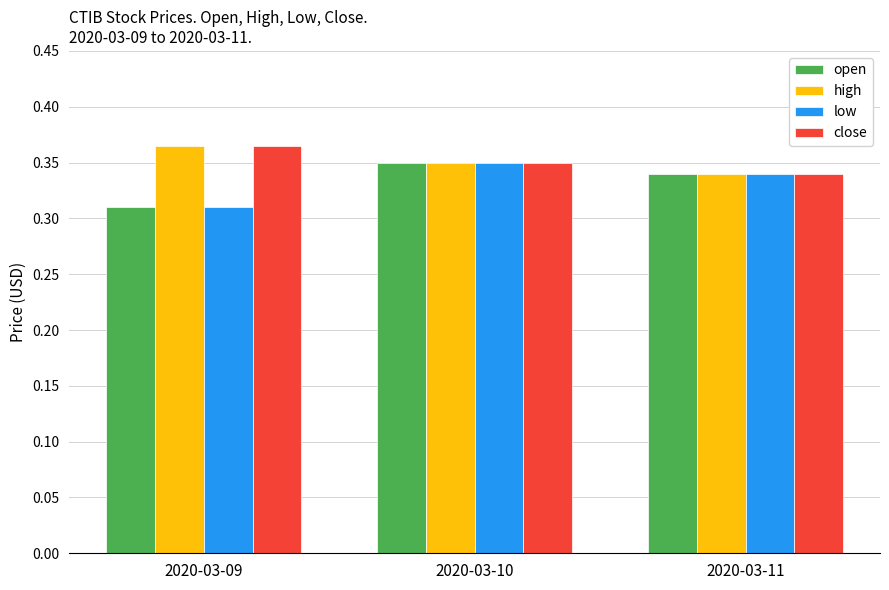

How many bars are there in total?

12